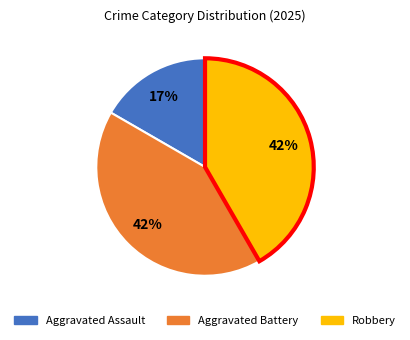

Do Robbery and Aggravated Battery together represent more than half of the pie?

Yes